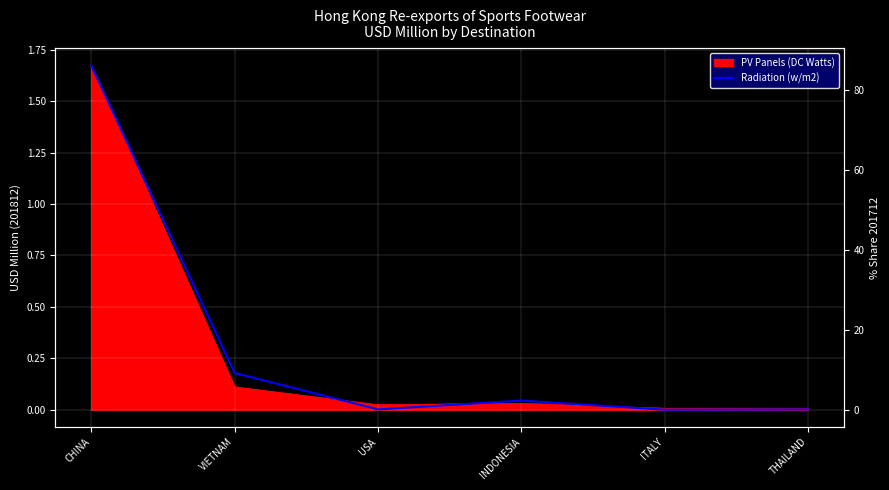

Rank the categories by value from lowest to highest.

ITALY, THAILAND, USA, INDONESIA, VIETNAM, CHINA